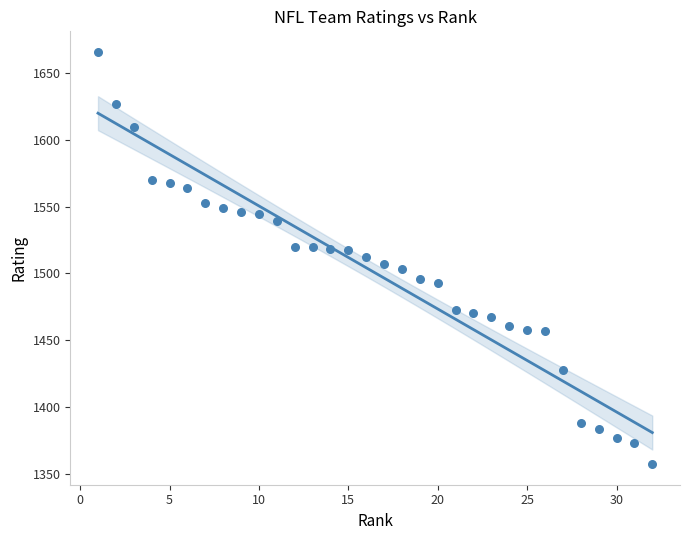

What is the range of Y values (max minus min)?

308.3